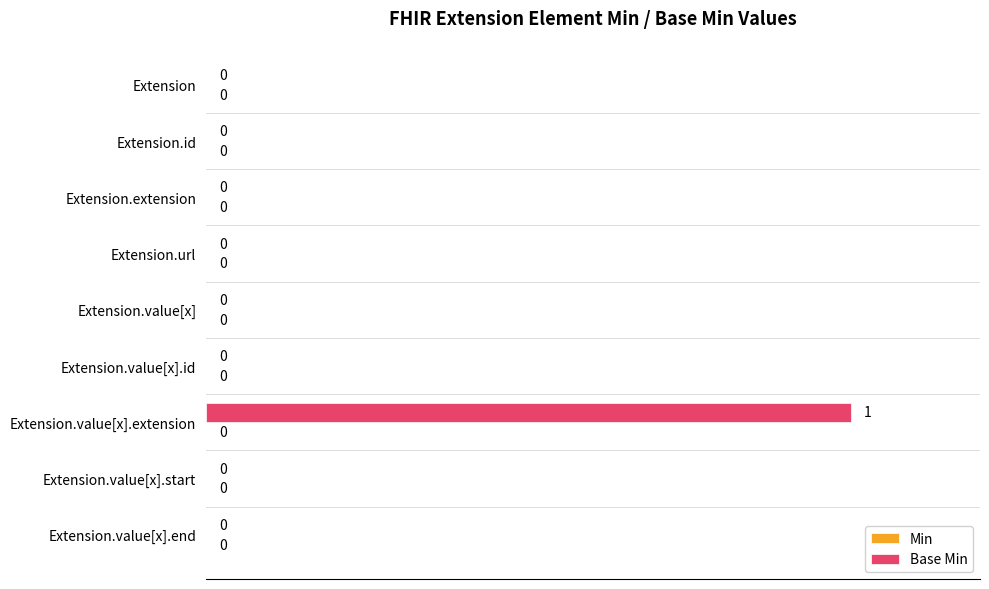

At which category does the chart reach its peak across all series?

Extension.value[x].extension